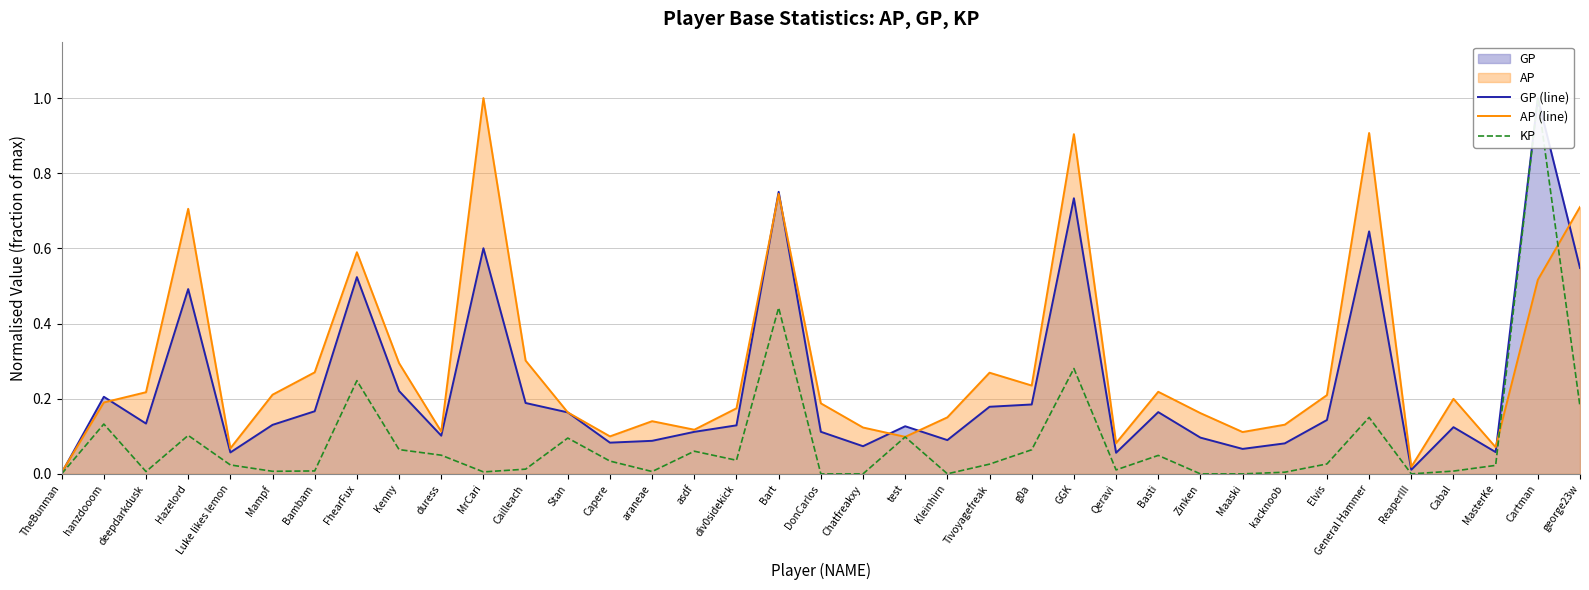

At which category is the sum across all series the highest?

Cartman